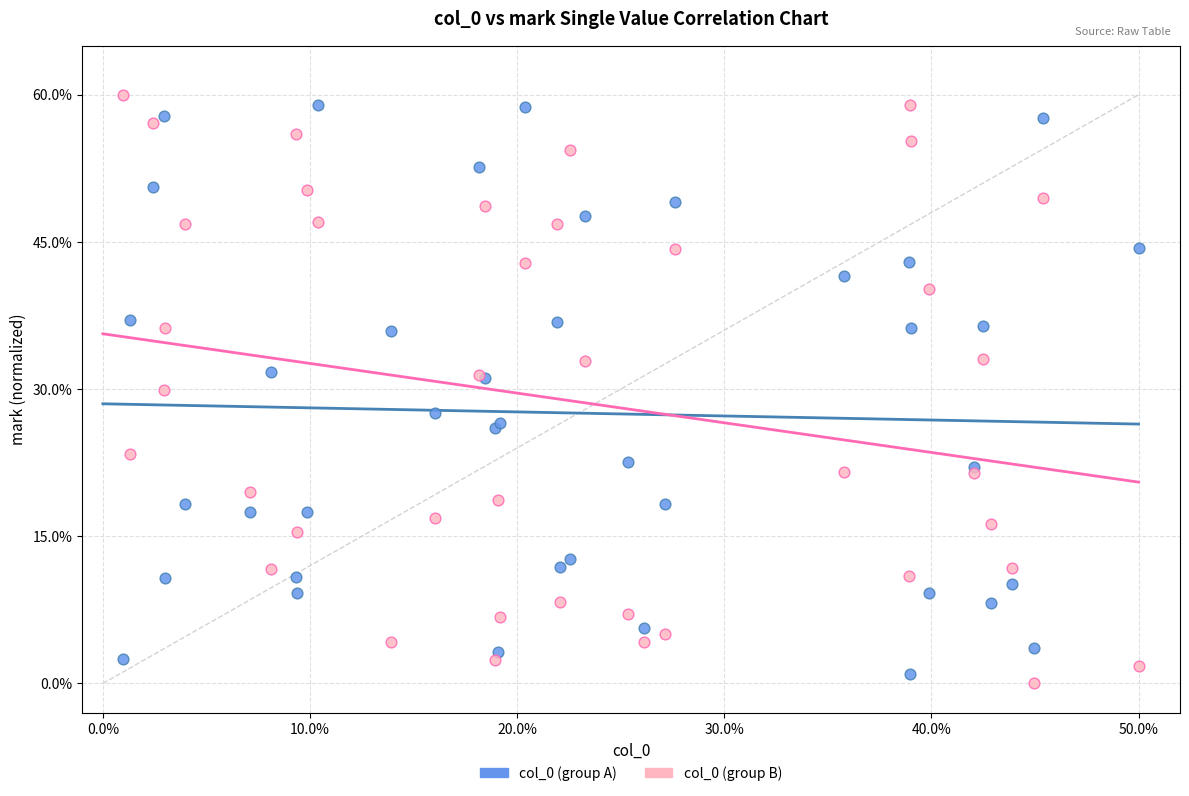

What is the X range (max minus min) for the scatter plot?

49.0